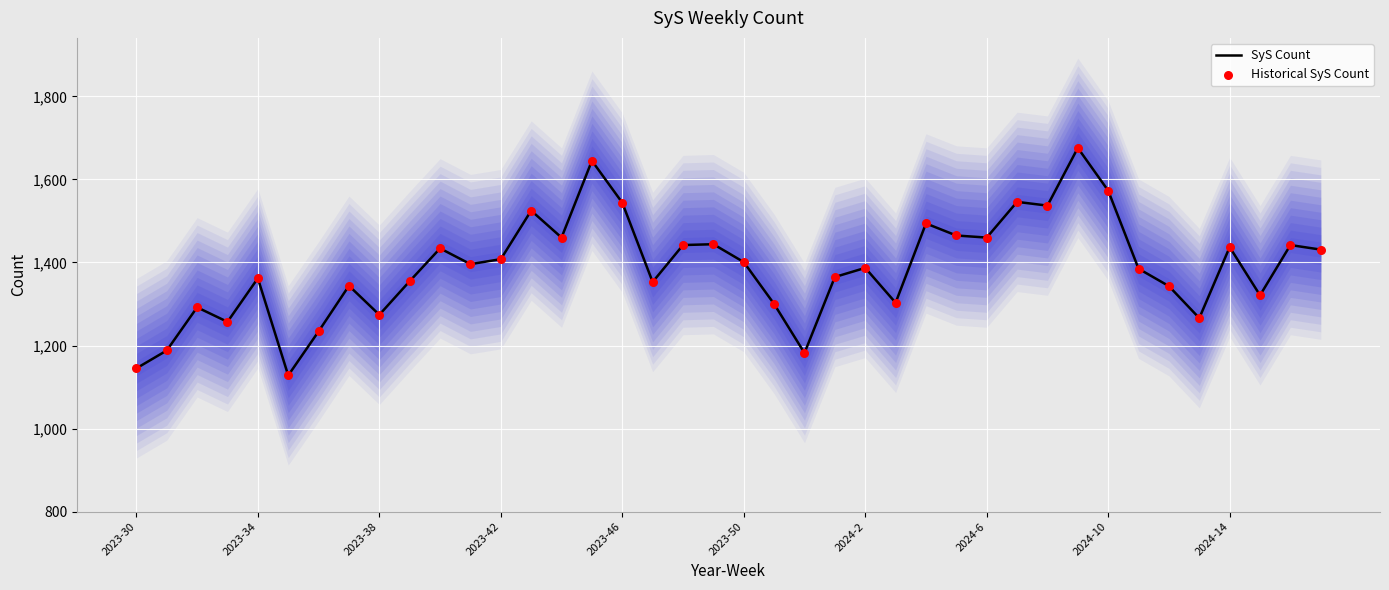

Is the value of Historical SyS Count at 30 greater than the value of SyS Count at 37?

Yes